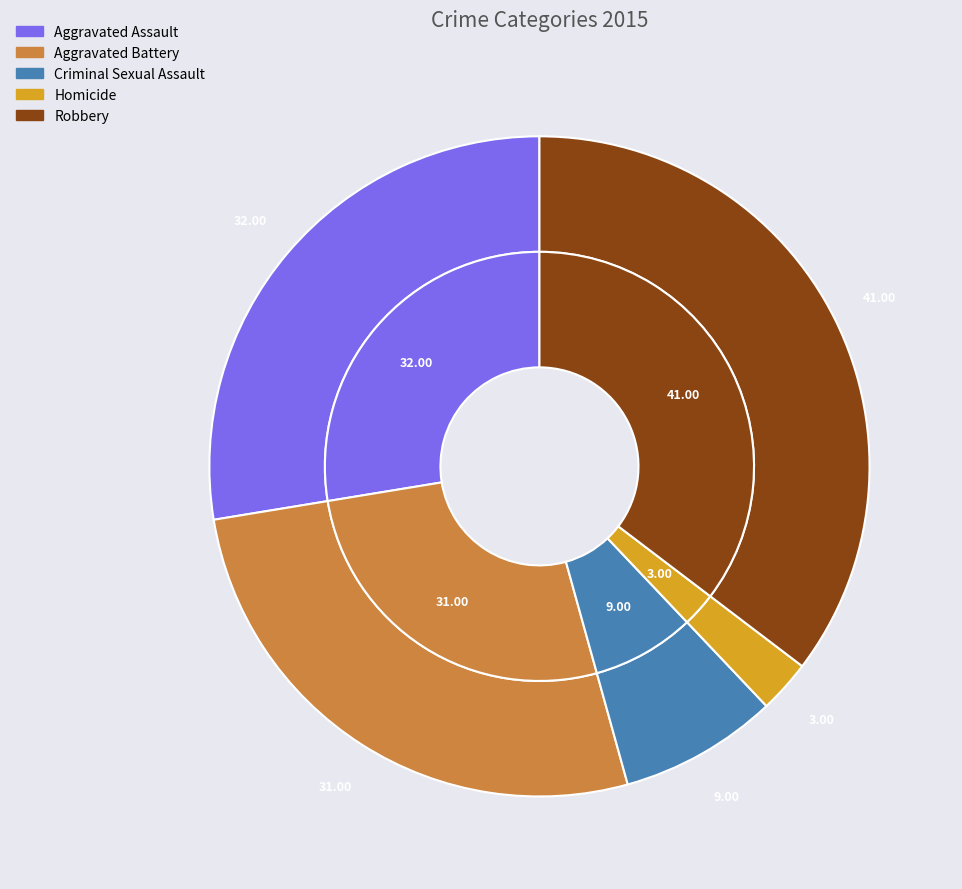

How many slices are in this pie chart?

5